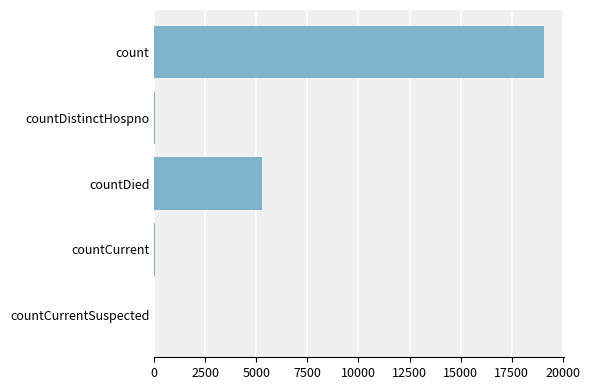

At which category does the chart reach its peak across all series?

count